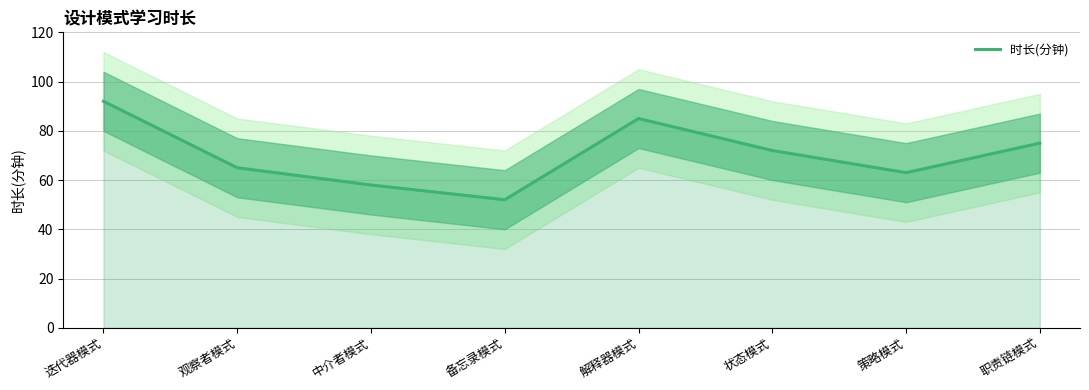

Does the chart display data point markers on the line(s)?

No